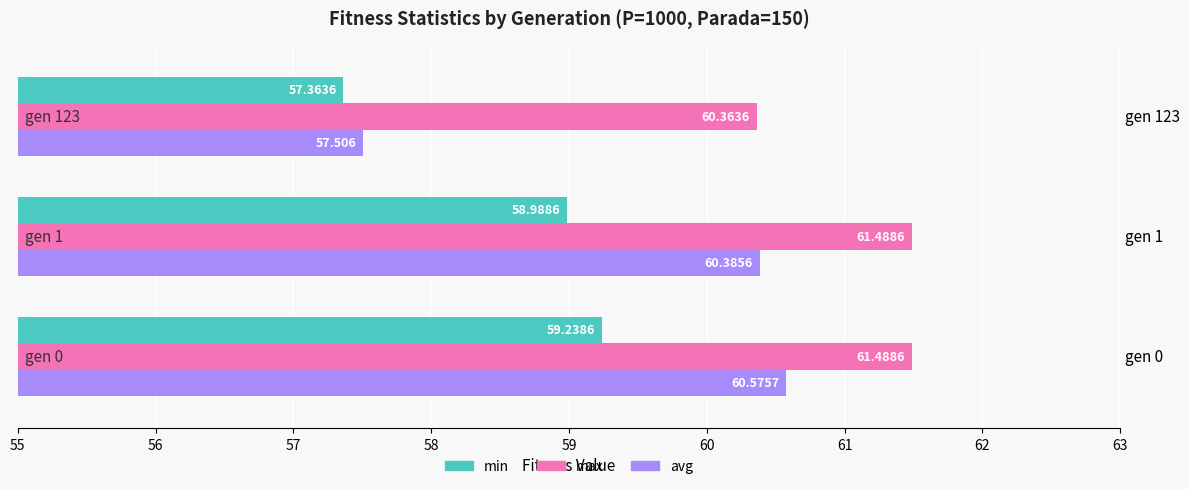

Which series has the largest total across all categories?

max